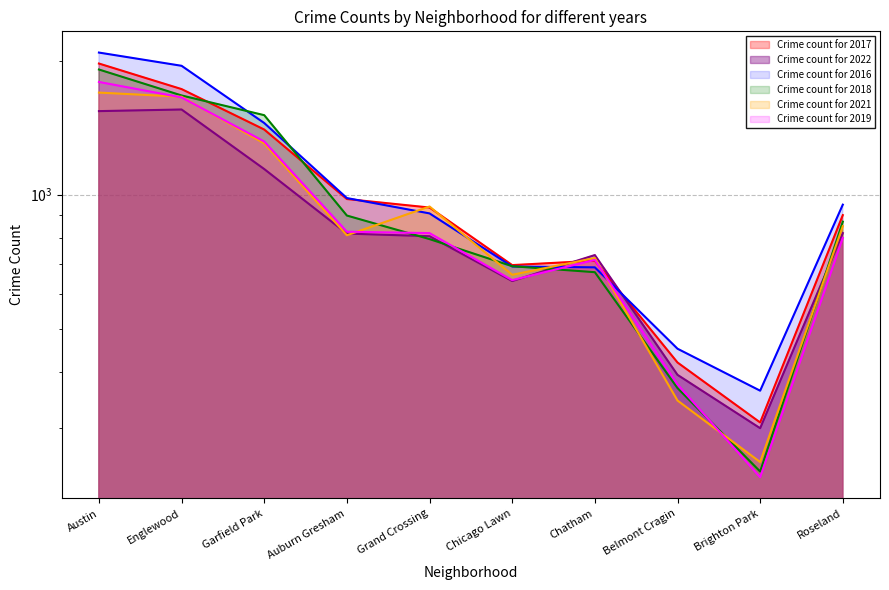

At Belmont Cragin, list the series in order from smallest to largest.

2021, 2018, 2019, 2022, 2017, 2016